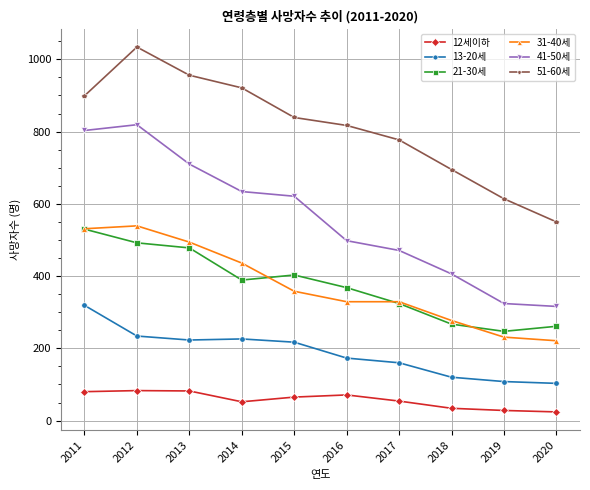

True or false: 12세이하 has more than 1 points higher than both neighbors.

True